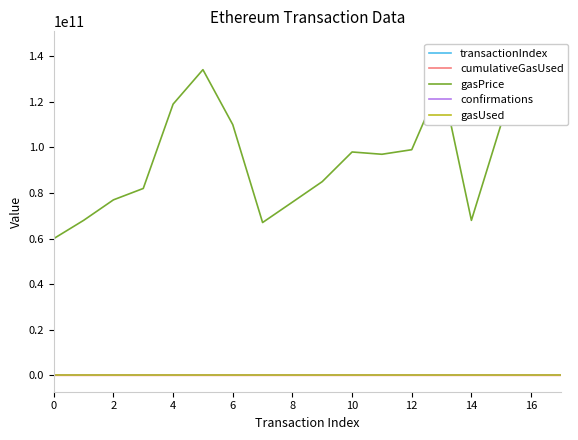

True or false: transactionIndex and gasPrice cross at least once.

False